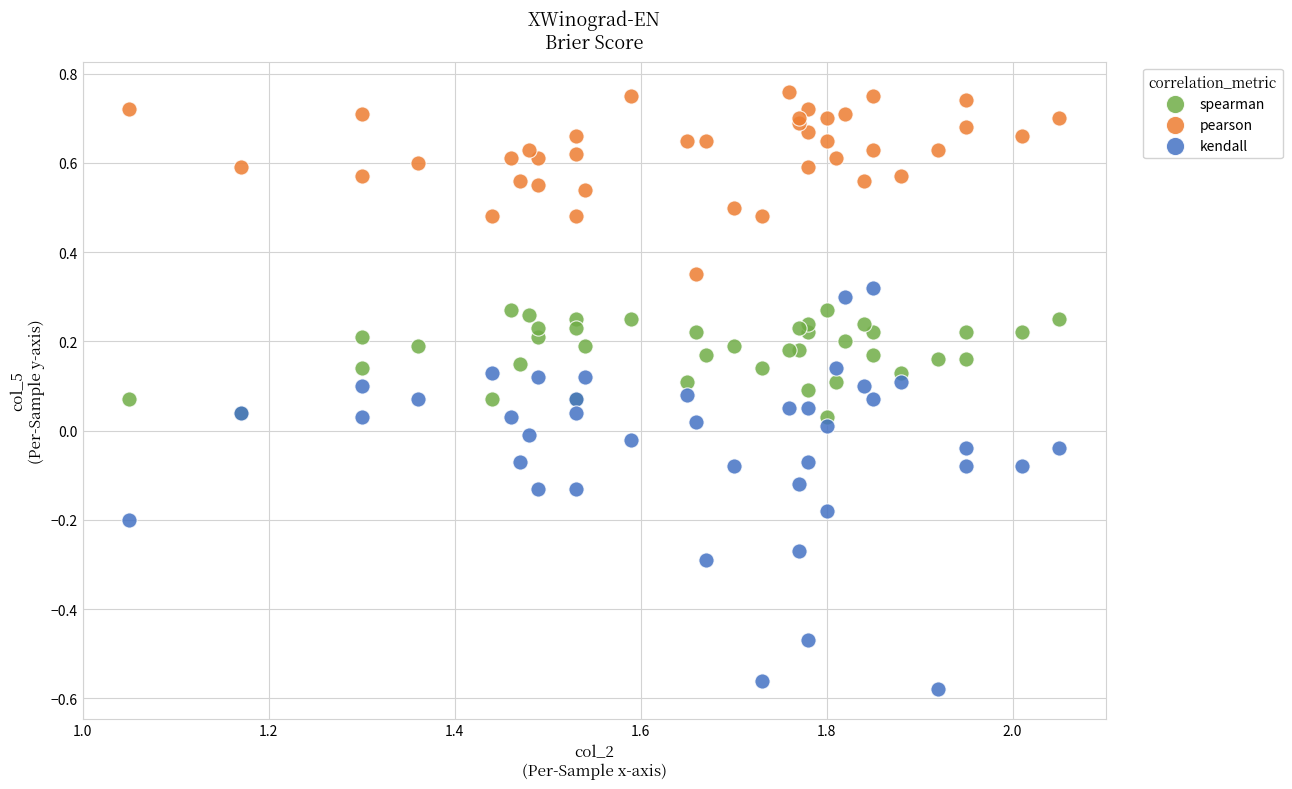

What is the X range (max minus min) for the scatter plot?

1.0